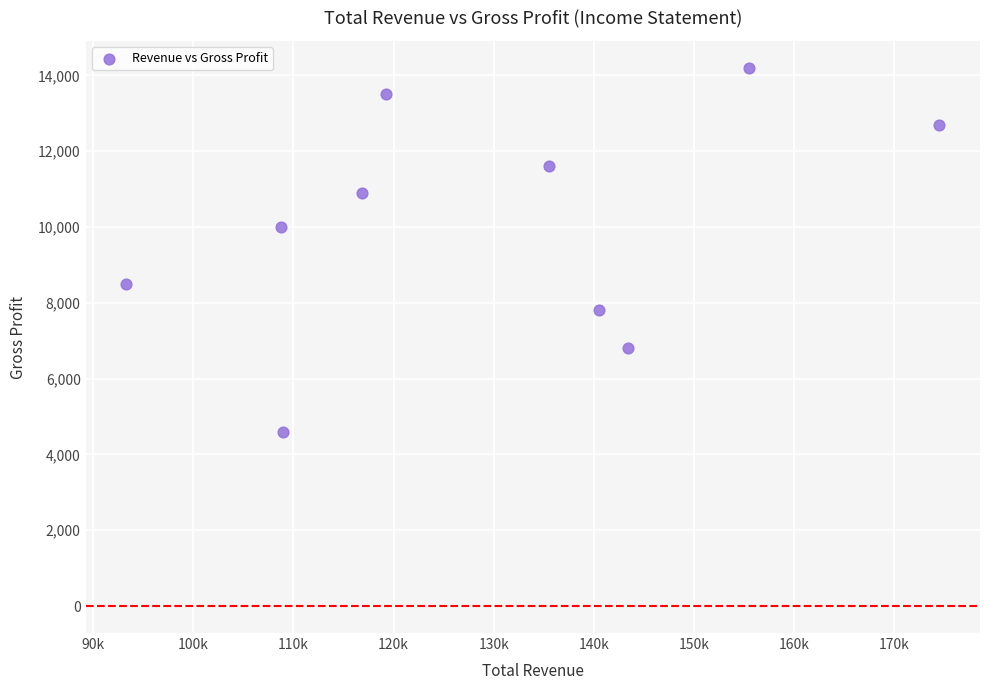

What Y value in the scatter plot is closest to 9400?

10000